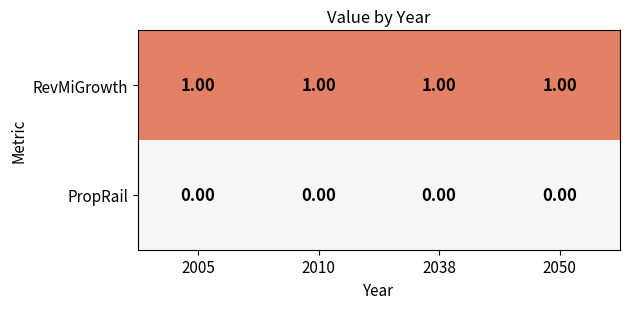

Is the value of RevMiGrowth at 2010 greater than the value of PropRail at 2005?

Yes